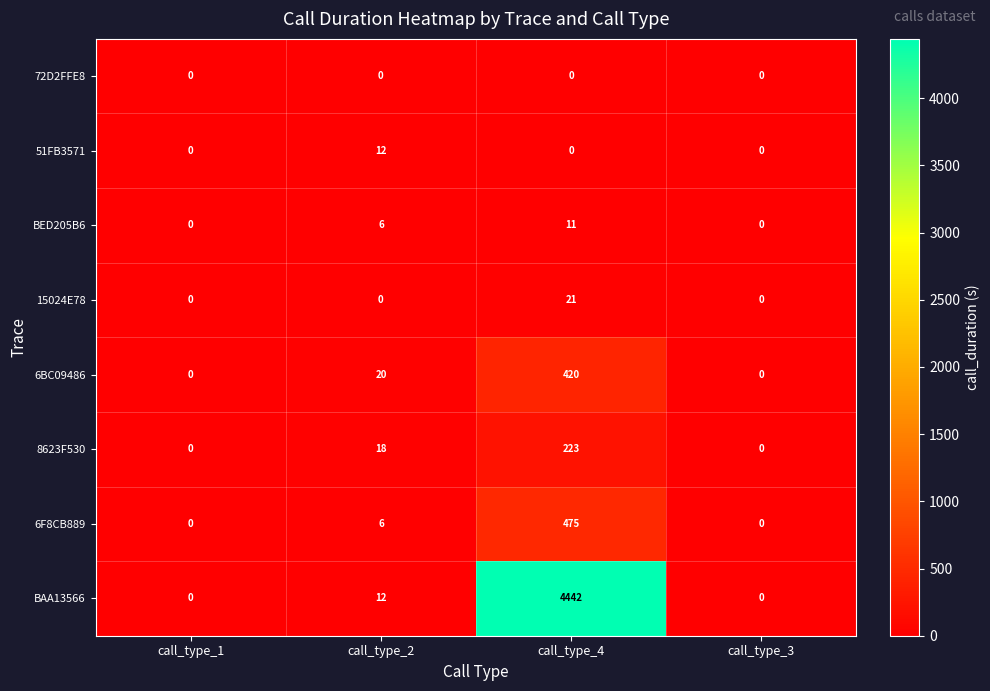

How many 15024E78 values are between 0 and 21?

4